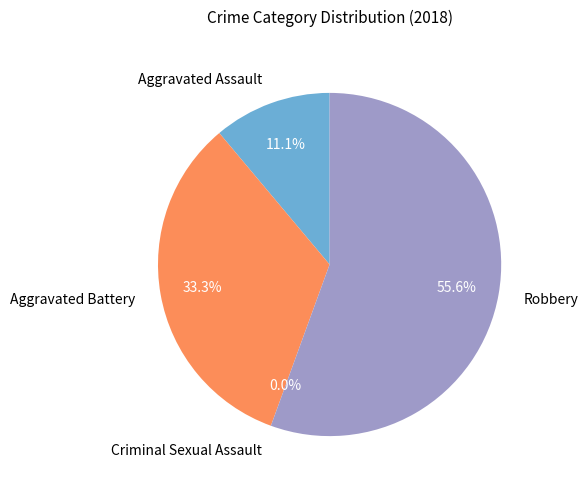

To the nearest percent, what is the average slice percentage?

25%